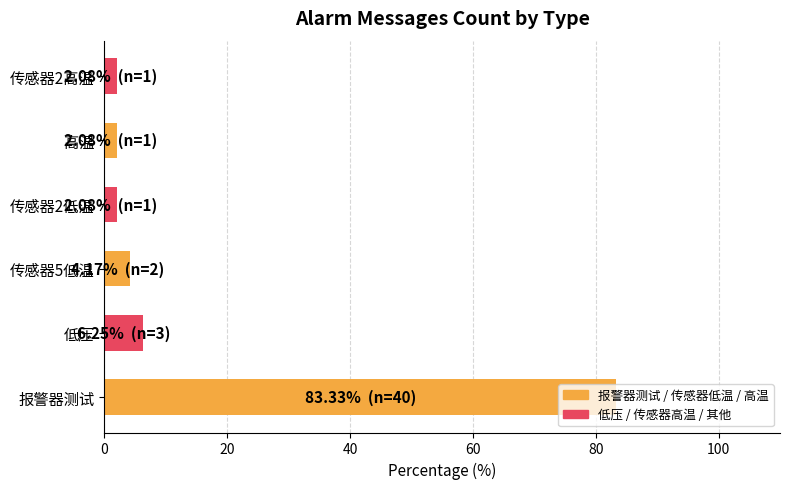

True or false: the data shows 6.2 at 低压.

True